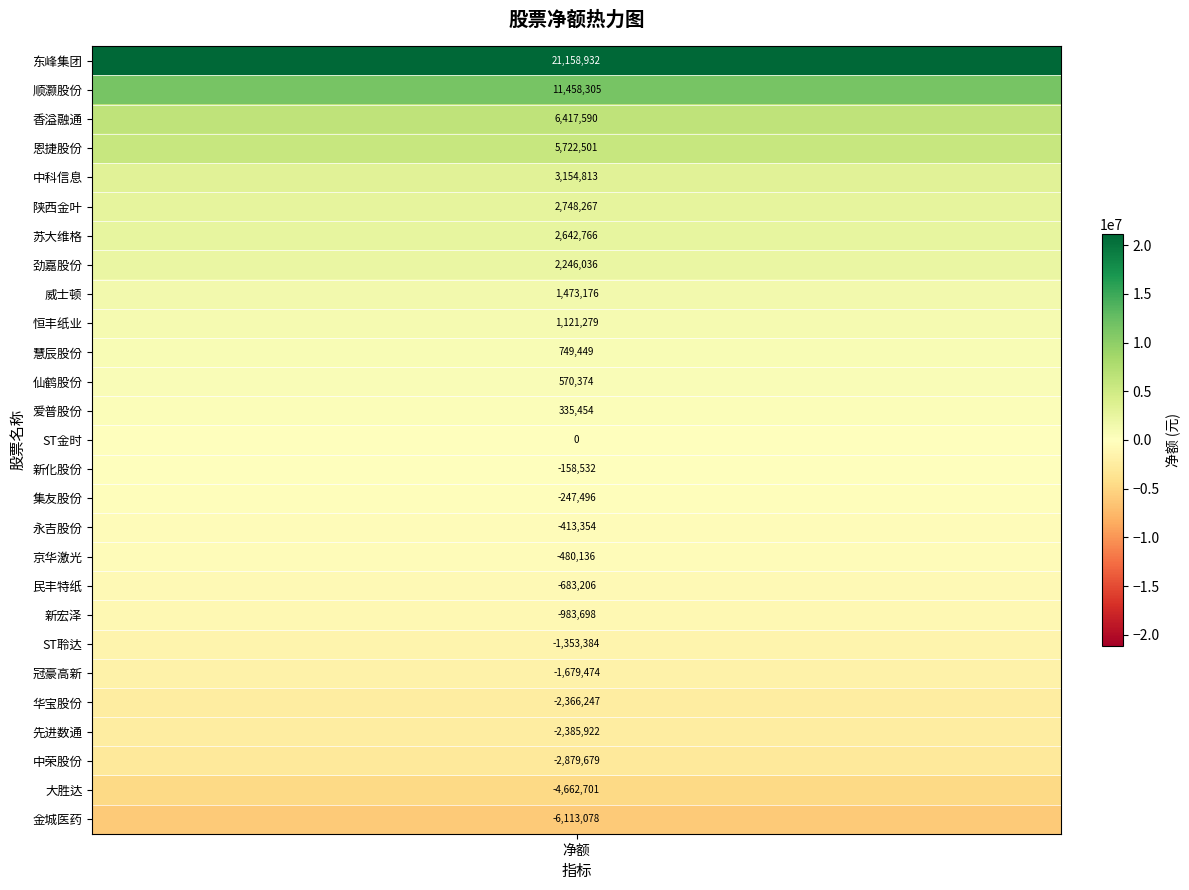

True or false: the data shows 3154813 at 中科信息.

True